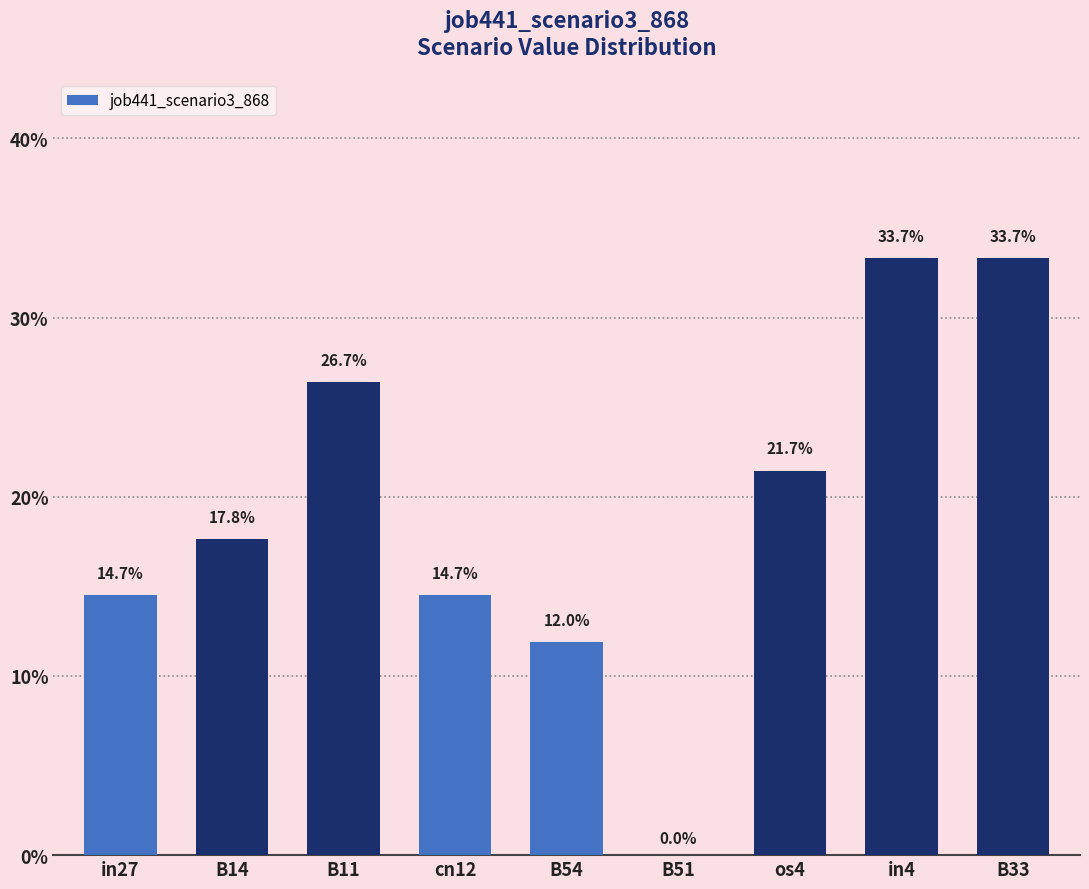

How many values are between 0 and 1?

9